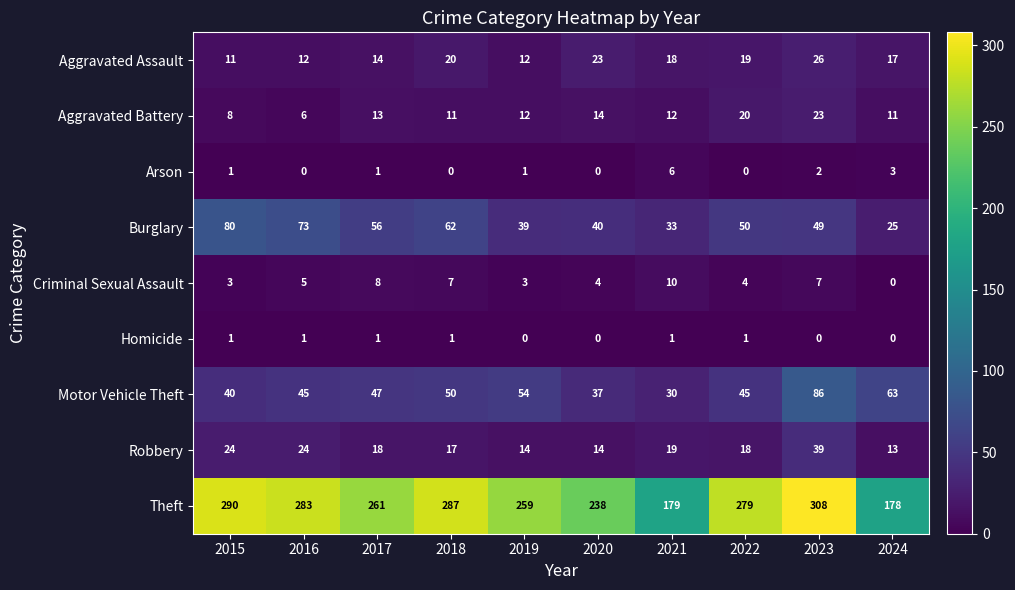

How many Criminal Sexual Assault values are between 3 and 7?

7